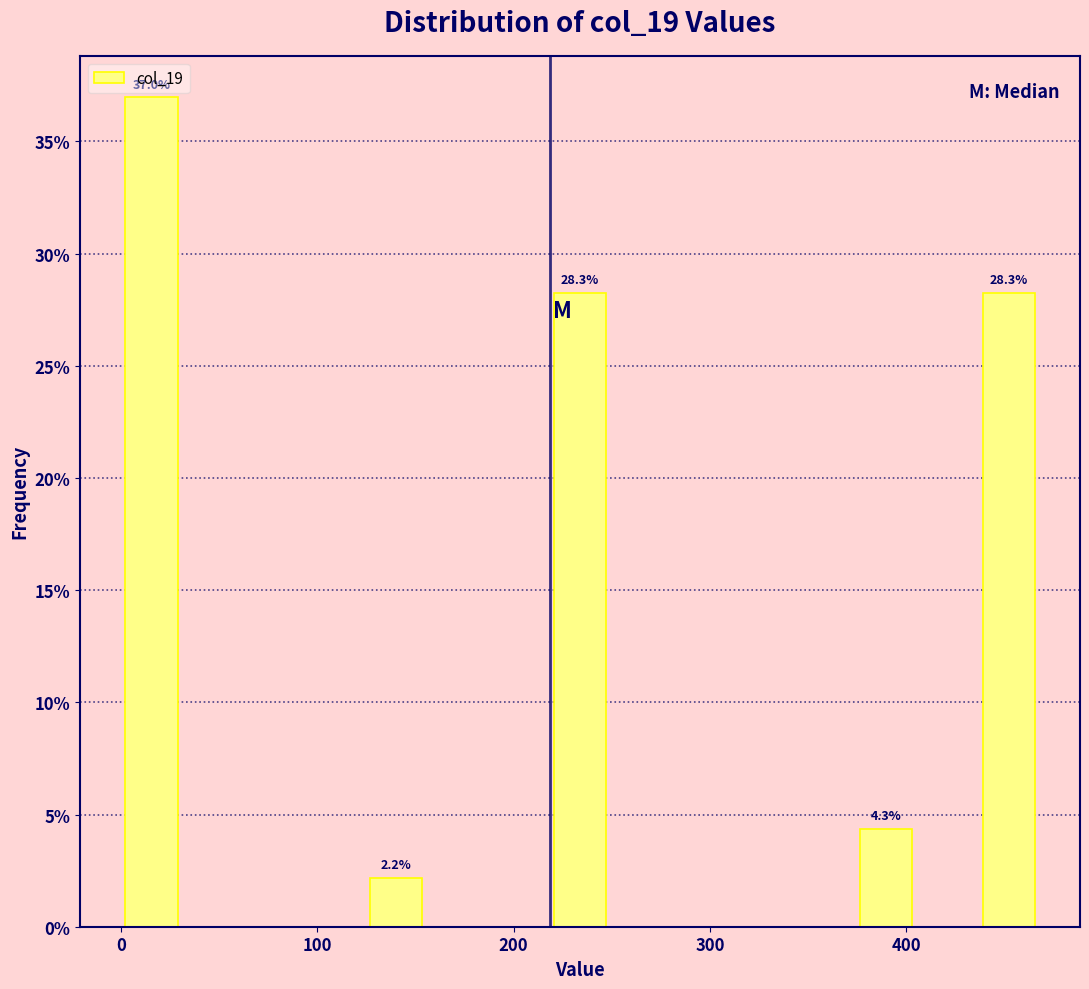

Around what value on the x-axis is the tallest bar? Give the approximate position of its centre, as read against the axis.

20